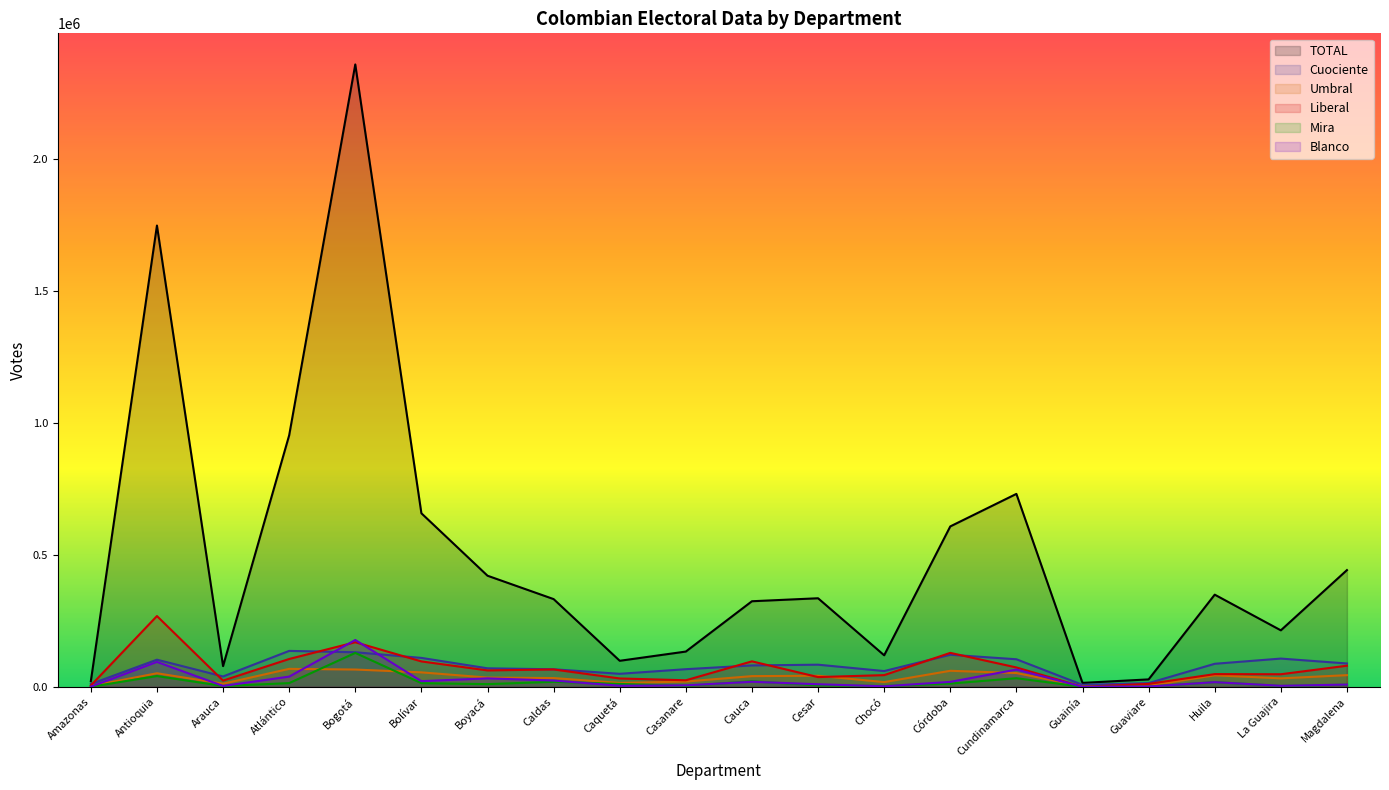

How many lines are shown in the chart?

6